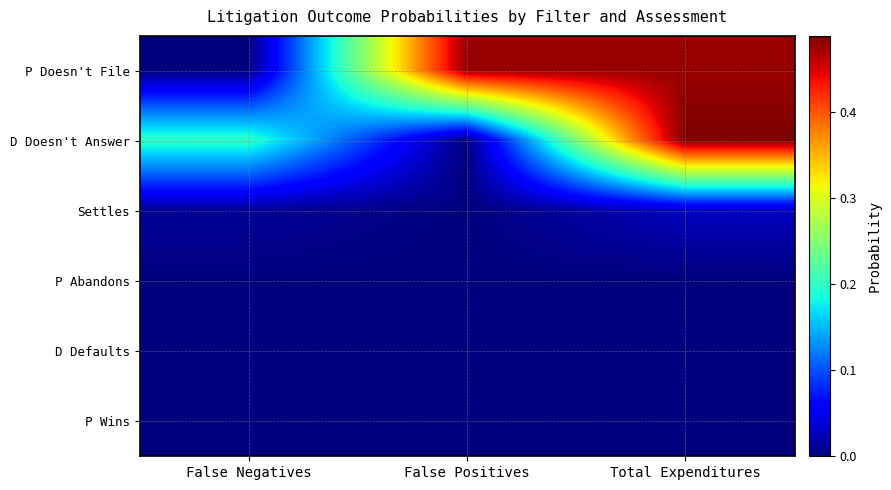

At Total Expenditures, list the series in order from smallest to largest.

P Abandons, D Defaults, P Wins, Settles, P Doesn't File, D Doesn't Answer